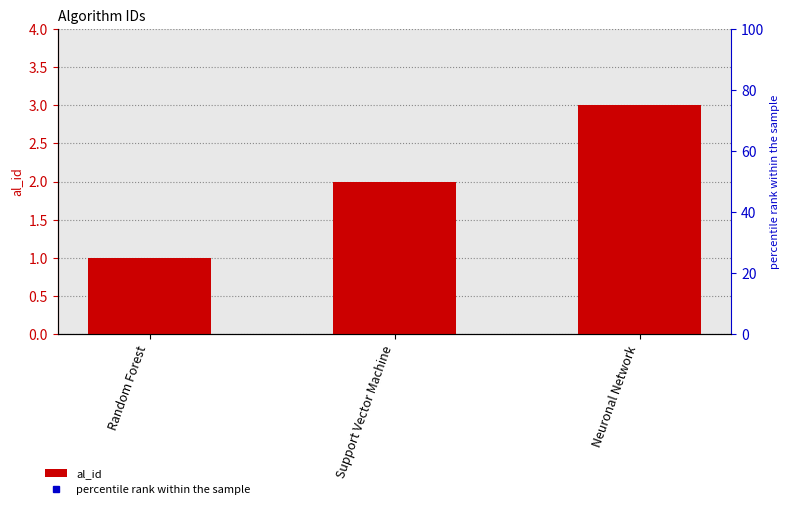

What is the value of the 2nd bar from the left?

2